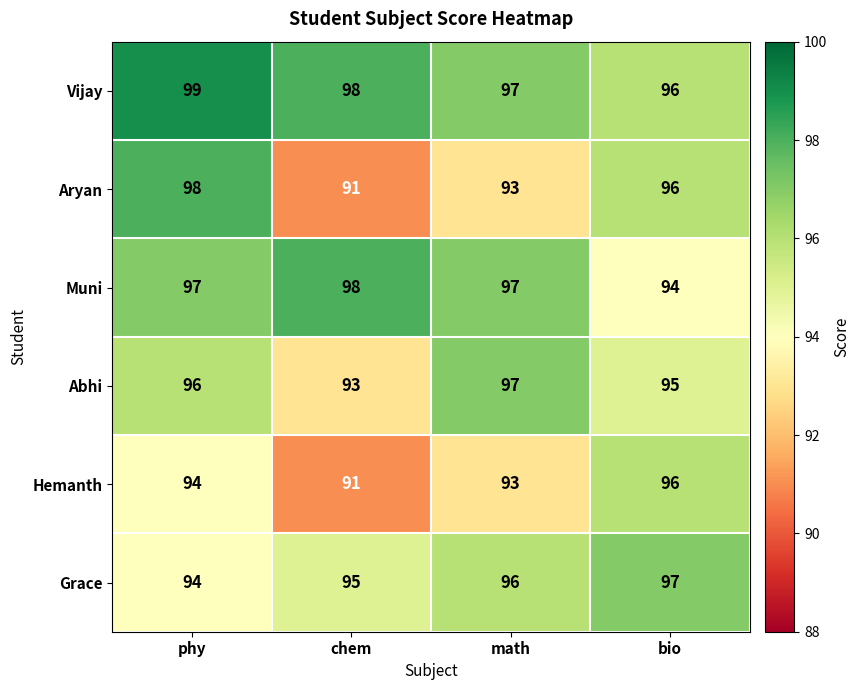

The Muni series shows 161 at phy. True or false?

False